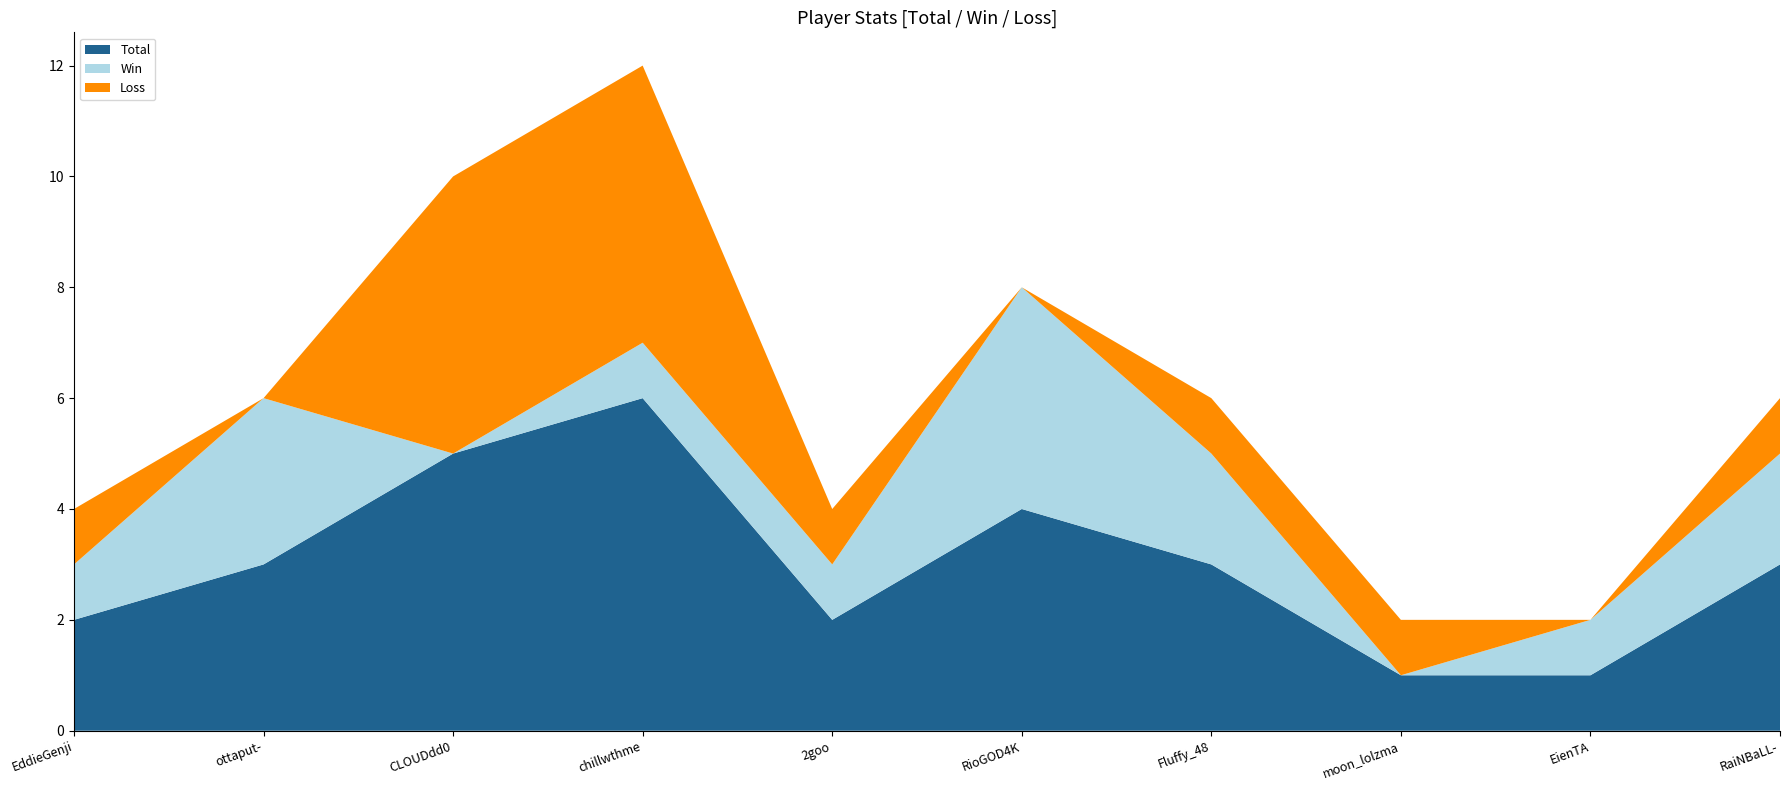

Reading left to right, list all the values displayed in this chart.

Total: EddieGenji=2	ottaput-=3	CLOUDdd0=5	chillwthme=6	2goo=2	RioGOD4K=4	Fluffy_48=3	moon_lolzma=1	EienTA=1	RaiNBaLL-=3
Win: EddieGenji=1	ottaput-=3	CLOUDdd0=0	chillwthme=1	2goo=1	RioGOD4K=4	Fluffy_48=2	moon_lolzma=0	EienTA=1	RaiNBaLL-=2
Loss: EddieGenji=1	ottaput-=0	CLOUDdd0=5	chillwthme=5	2goo=1	RioGOD4K=0	Fluffy_48=1	moon_lolzma=1	EienTA=0	RaiNBaLL-=1